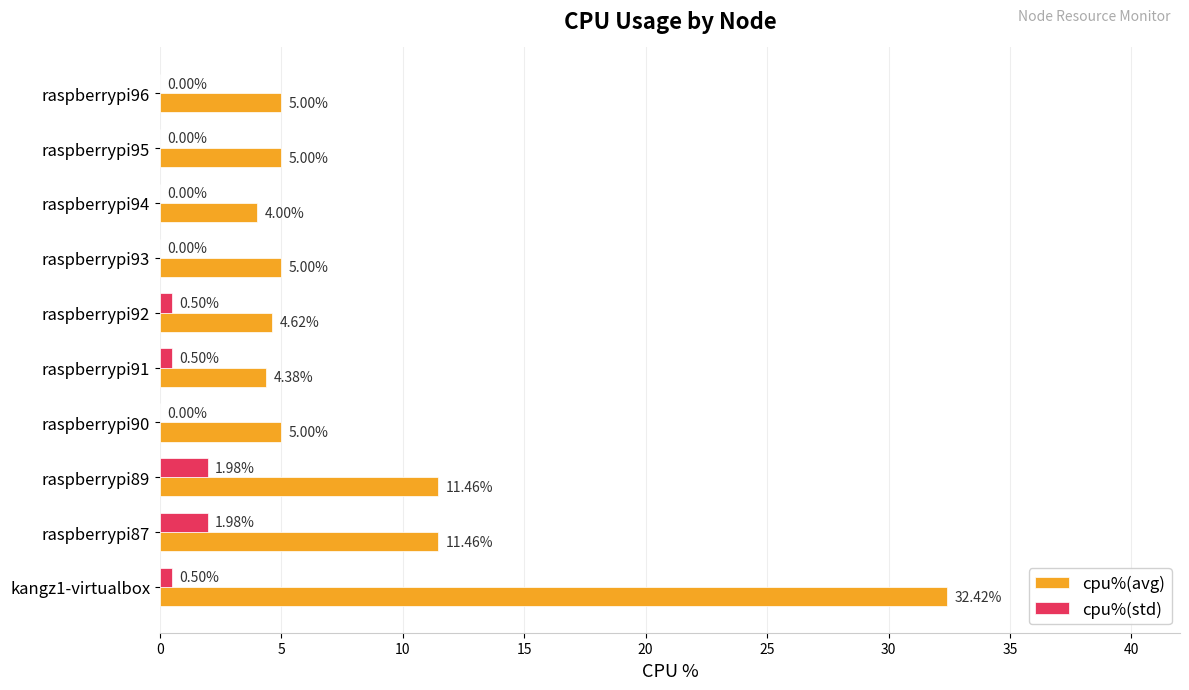

Is the value of cpu%(avg) at raspberrypi95 greater than the value of cpu%(std) at raspberrypi87?

Yes